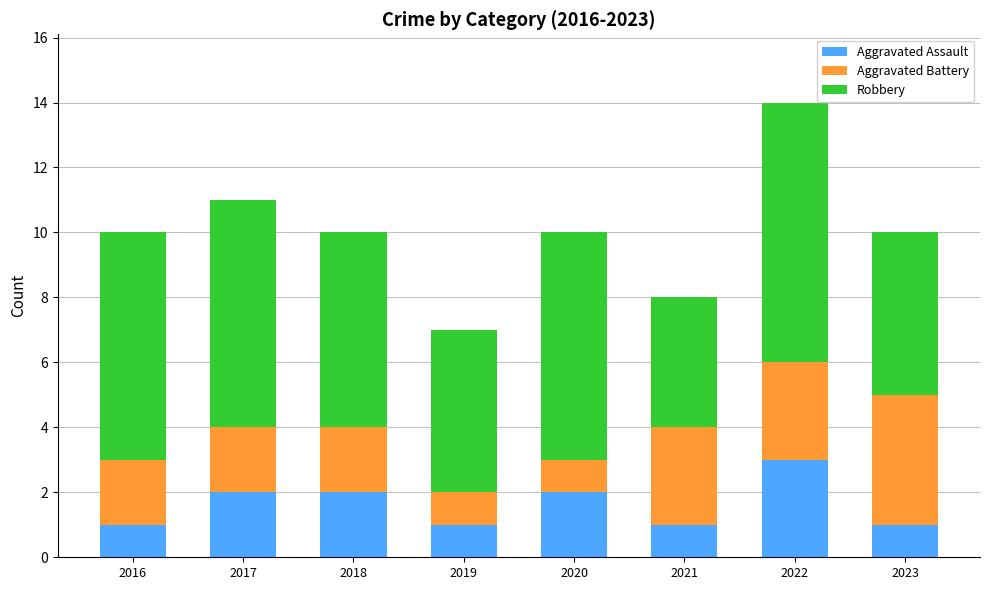

At which category is the sum across all series the highest?

2022